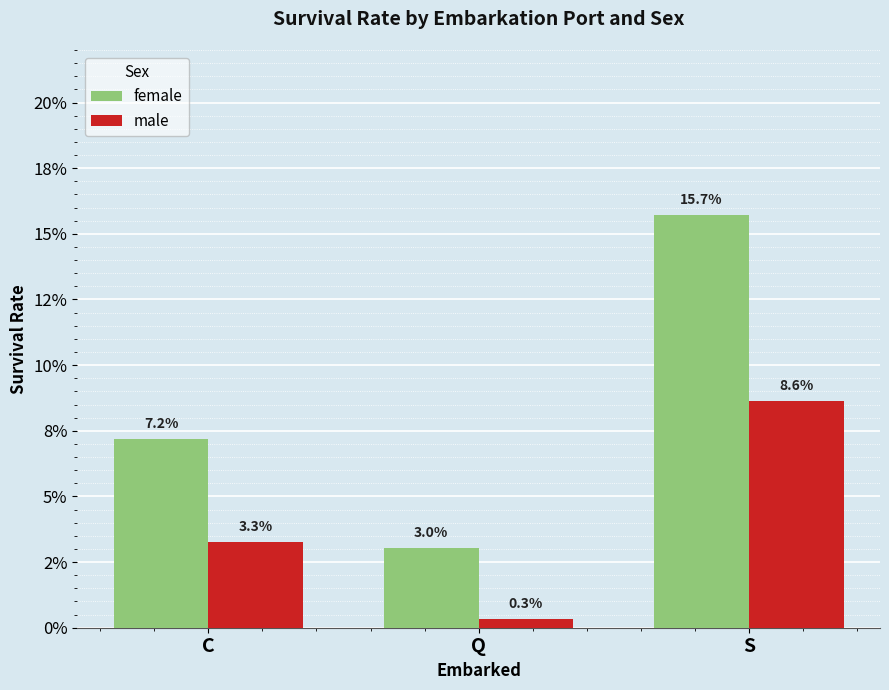

List the series in order of their peak value, highest first.

female, male